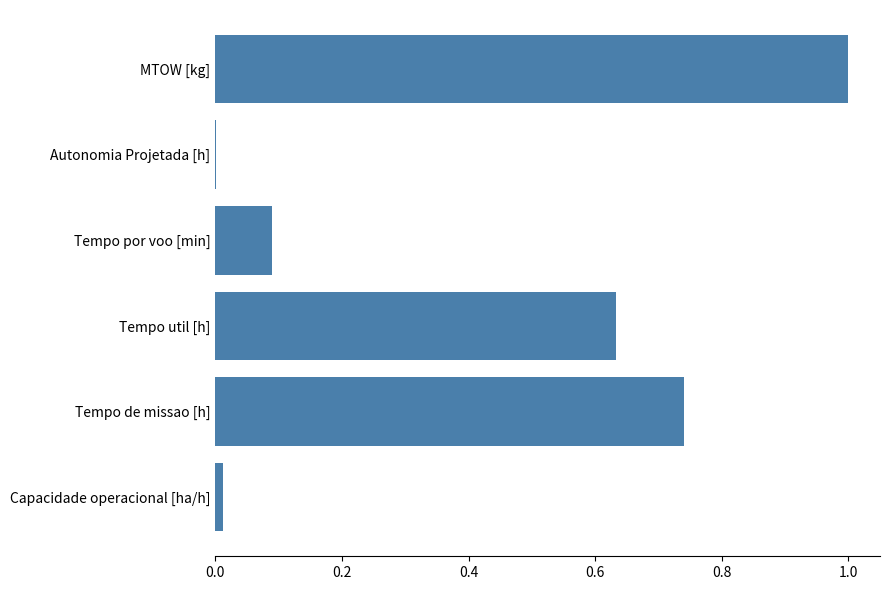

Which has a higher value, Autonomia Projetada [h] or MTOW [kg]?

MTOW [kg]